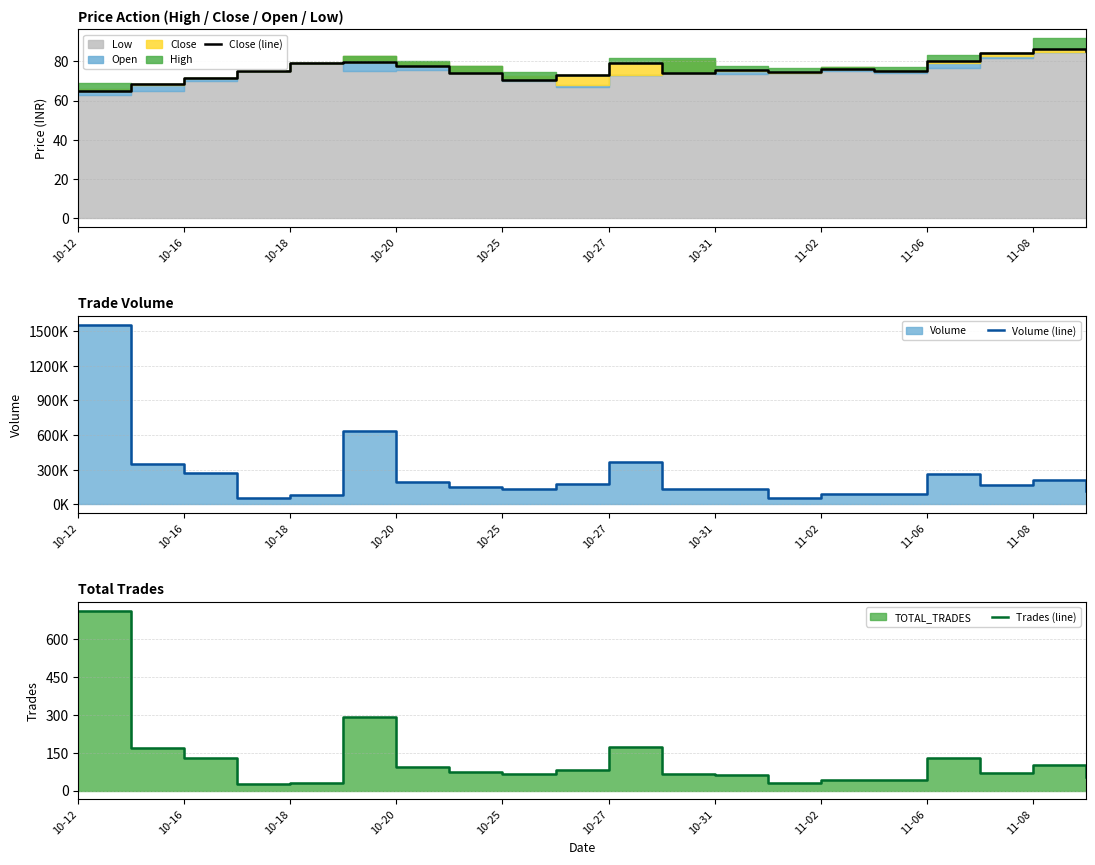

Reading left to right, transcribe all the data shown in this chart.

Close (line): 65.0	68.3	71.7	75.2	79.0	79.5	77.7	73.8	70.5	73.0	79.0	74.2	75.3	74.5	76.3	75.1	80.0	84.2	86.3	85.3
Volume (line): 1554000.0	346000.0	274000.0	52000.0	76000.0	632000.0	190000.0	152000.0	134000.0	174000.0	368000.0	132000.0	128000.0	58000.0	88000.0	88000.0	264000.0	164000.0	208000.0	116000.0
Trades (line): 711.0	169.0	127.0	24.0	30.0	290.0	93.0	73.0	67.0	82.0	171.0	66.0	61.0	29.0	43.0	42.0	129.0	71.0	101.0	53.0